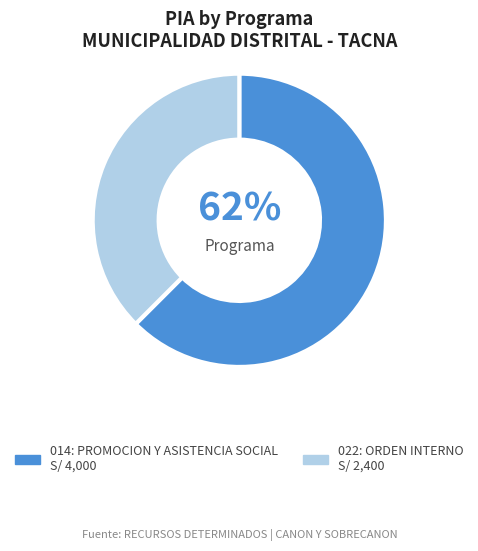

Does 014: PROMOCION Y ASISTENCIA SOCIAL account for over 50% of the chart?

Yes